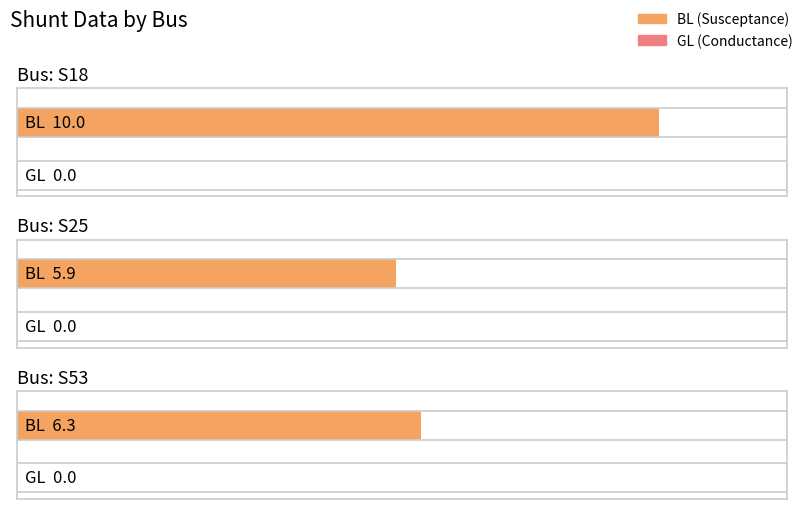

How many bars are there in total?

6